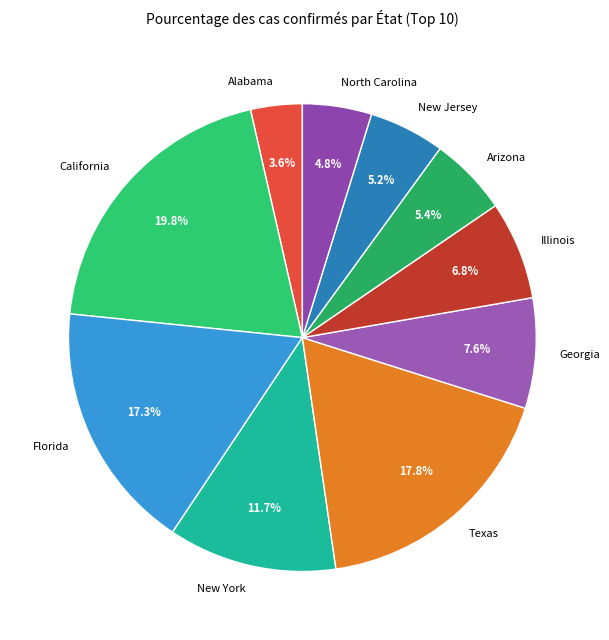

What is the largest slice in the pie chart?

California